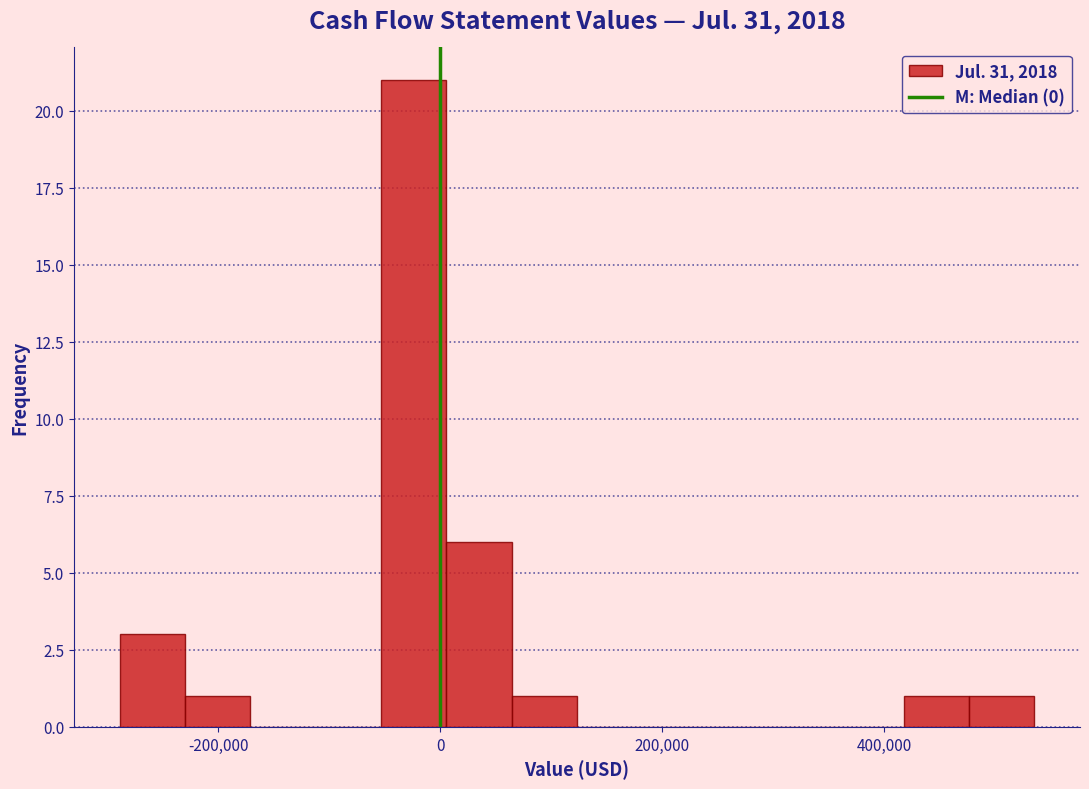

Around what value on the x-axis is the tallest bar? Give the approximate position of its centre, as read against the axis.

-20000